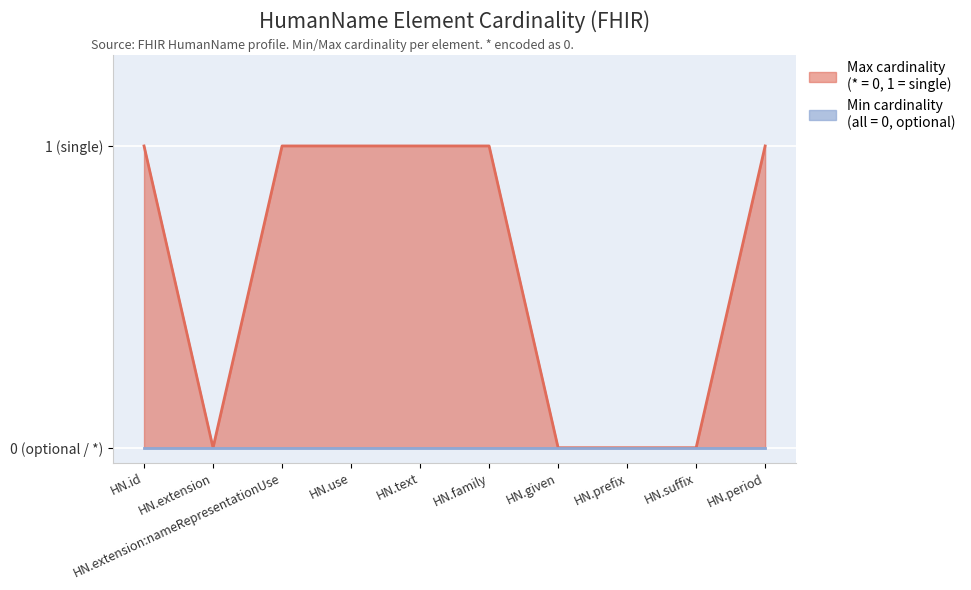

Rank the categories by value from lowest to highest.

HN.extension, HN.given, HN.prefix, HN.suffix, HN.id, HN.extension:nameRepresentationUse, HN.use, HN.text, HN.family, HN.period